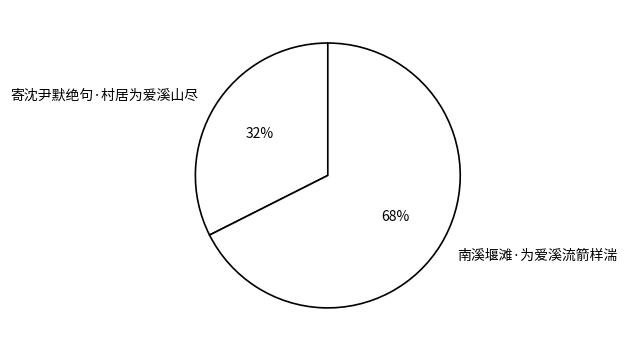

Which slice is the largest?

南溪堰滩·为爱溪流箭样湍